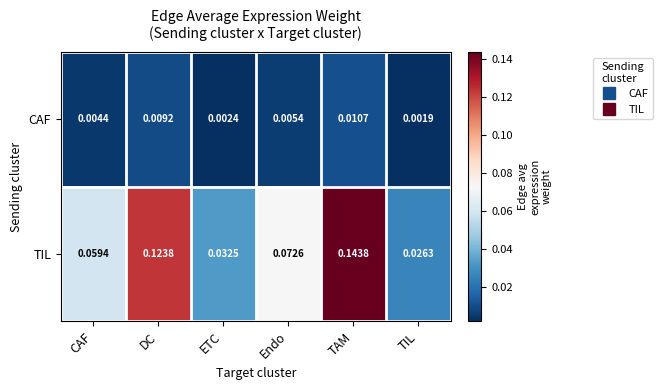

Is the value of CAF at DC greater than the value of TIL at ETC?

No